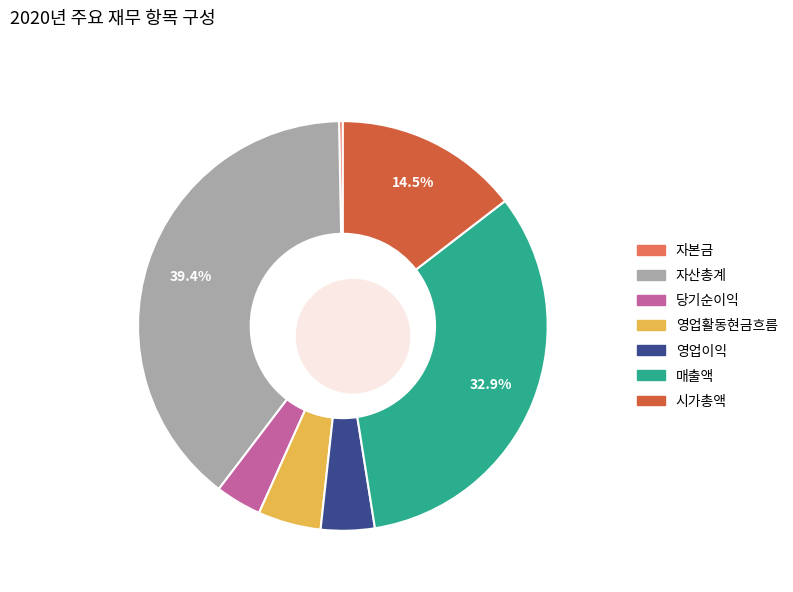

To the nearest percent, what is the difference between the largest and smallest slice percentages?

39%